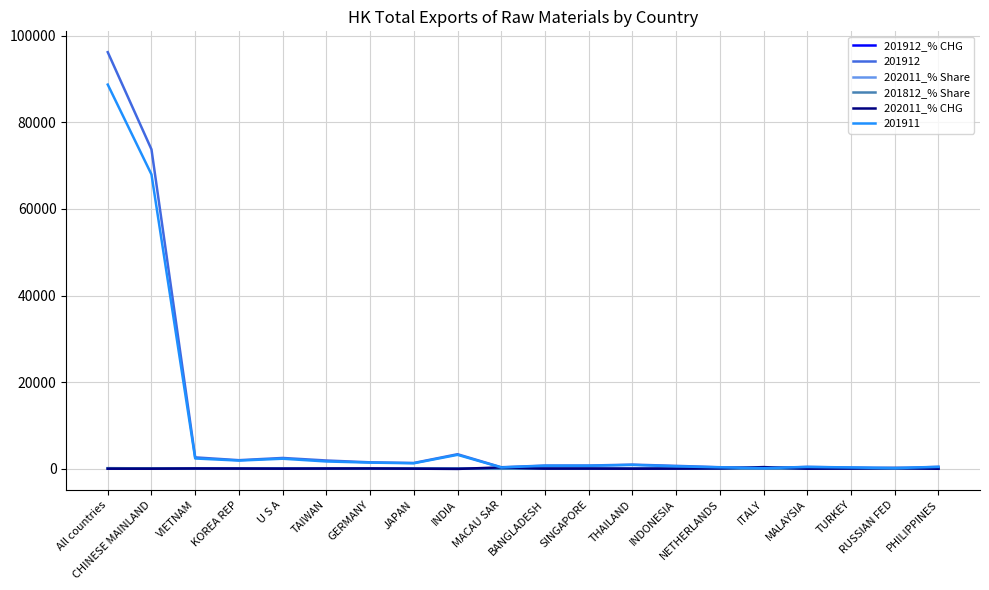

At which label does 201812_% Share first exceed 1?

All countries